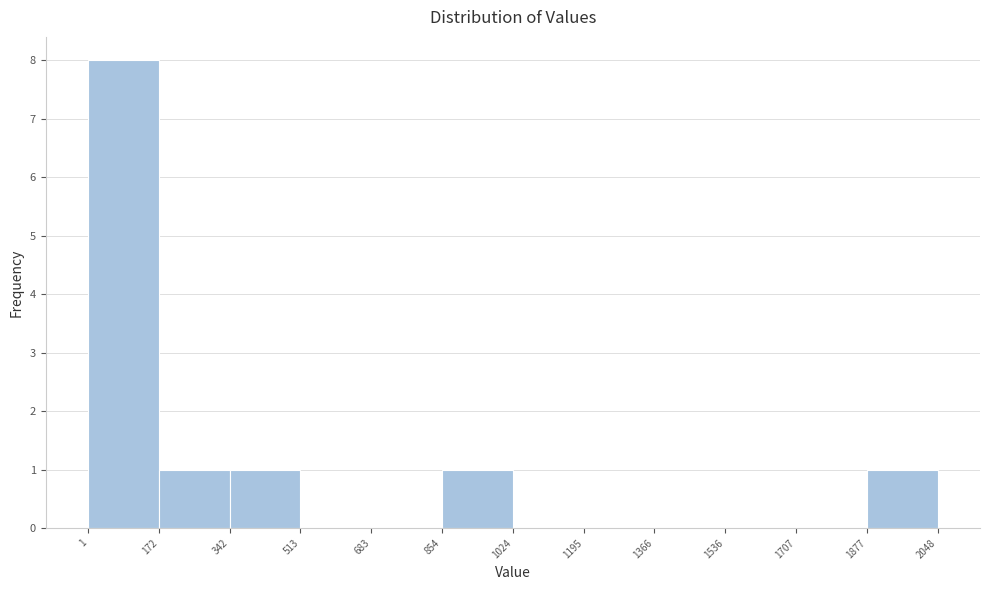

How tall is the bar that spans 854 to 1024 on the x-axis? The values are not printed on the chart, so give them approximately, as read against the axis.

1